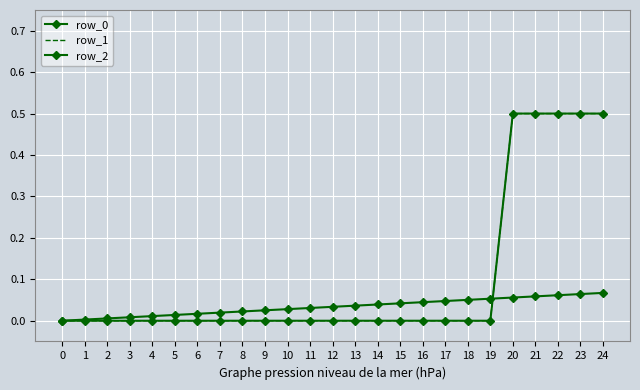

Count the number of data series in this chart.

3